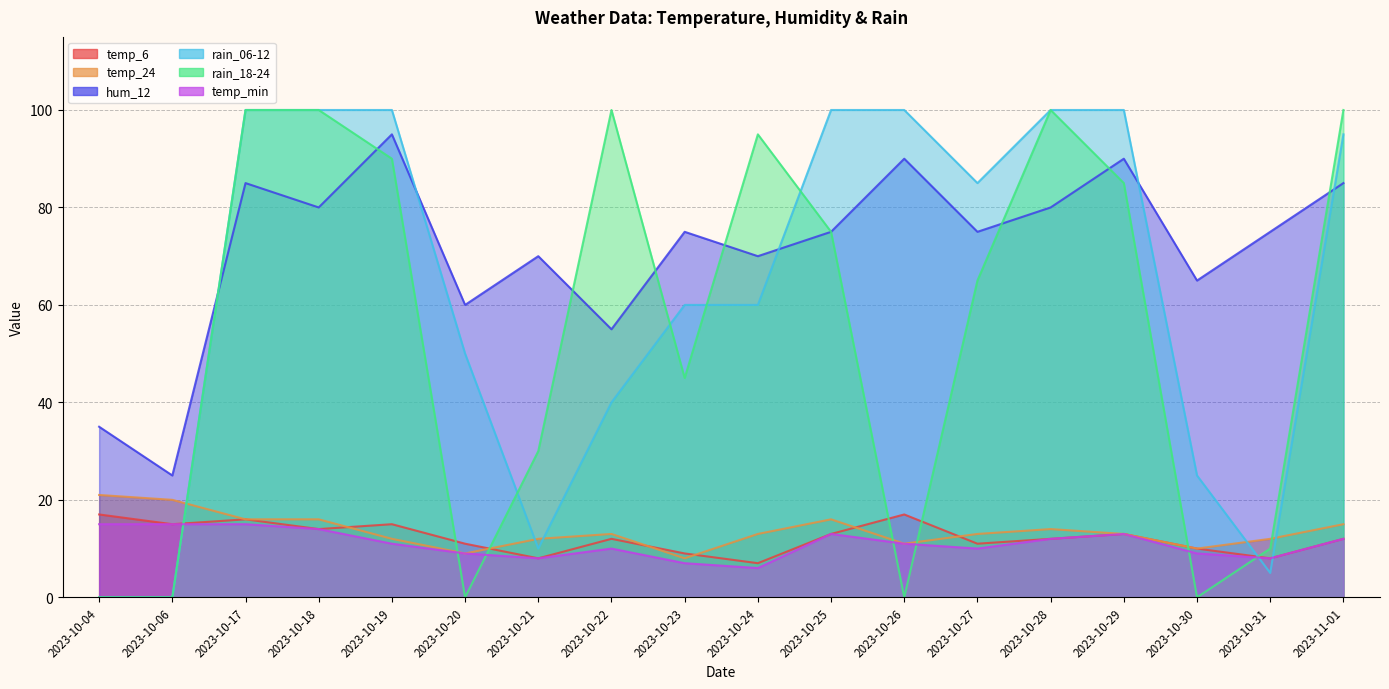

How many data points does each series have?

18